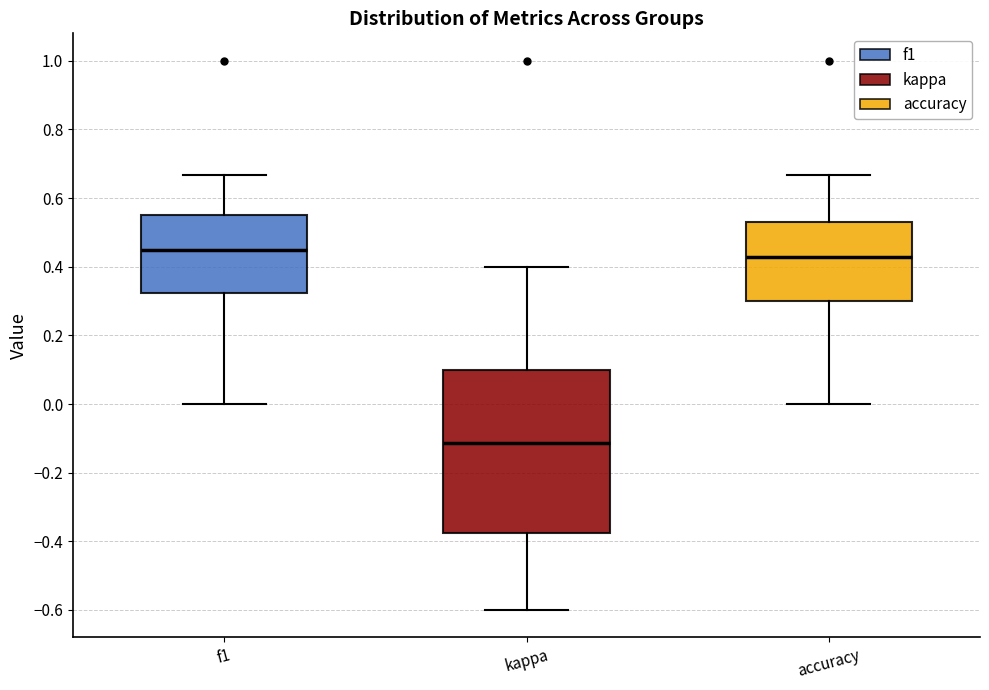

Reading left to right, transcribe this box plot: for each box, give where its median line is, the range the box spans, and where its two whiskers end, as read against the y-axis. The values are not printed on the chart, so give them approximately, as read against the axis.

f1: median 0.44, box 0.32 to 0.54, whiskers 0.00 to 0.66
kappa: median -0.12, box -0.38 to 0.10, whiskers -0.60 to 0.40
accuracy: median 0.42, box 0.30 to 0.52, whiskers 0.00 to 0.66